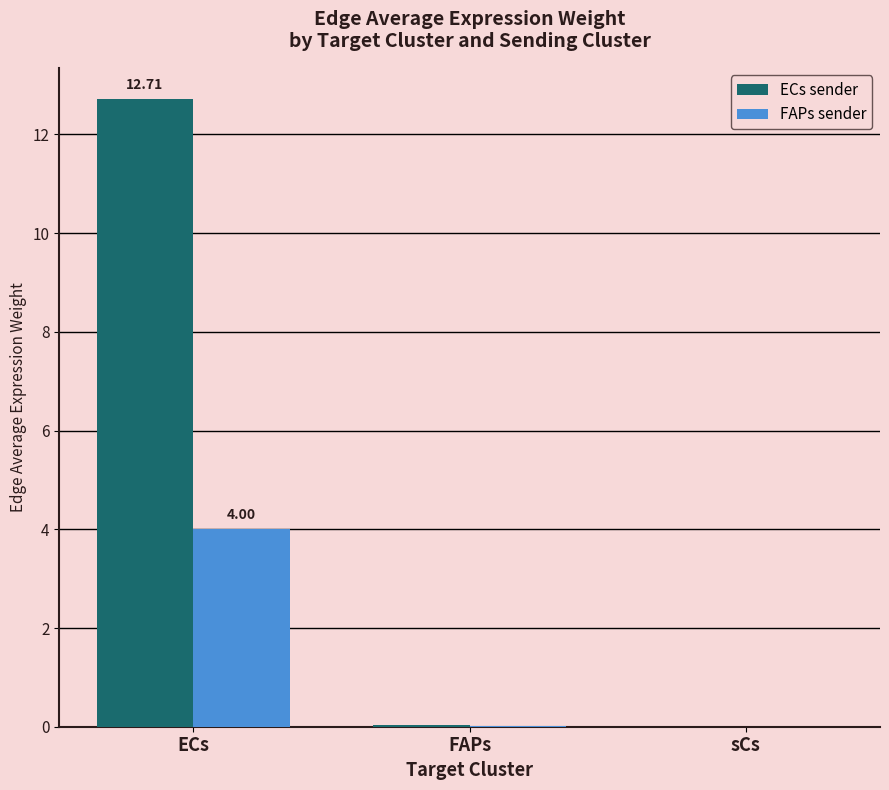

Is it true that FAPs sender equals 0.0 at sCs?

True